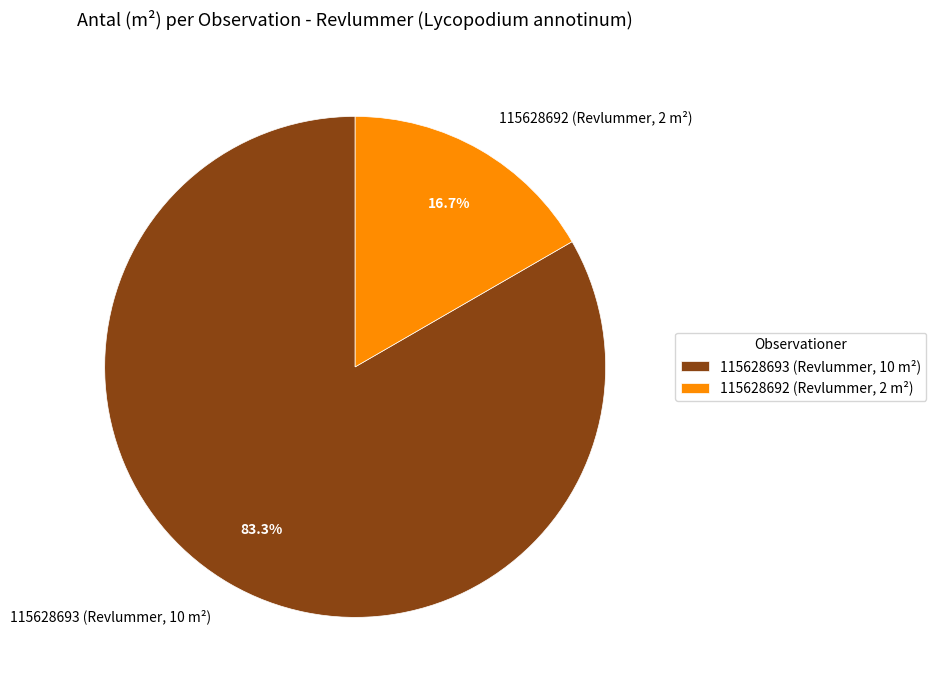

Which category accounts for the majority?

115628693 (Revlummer, 10 m²)